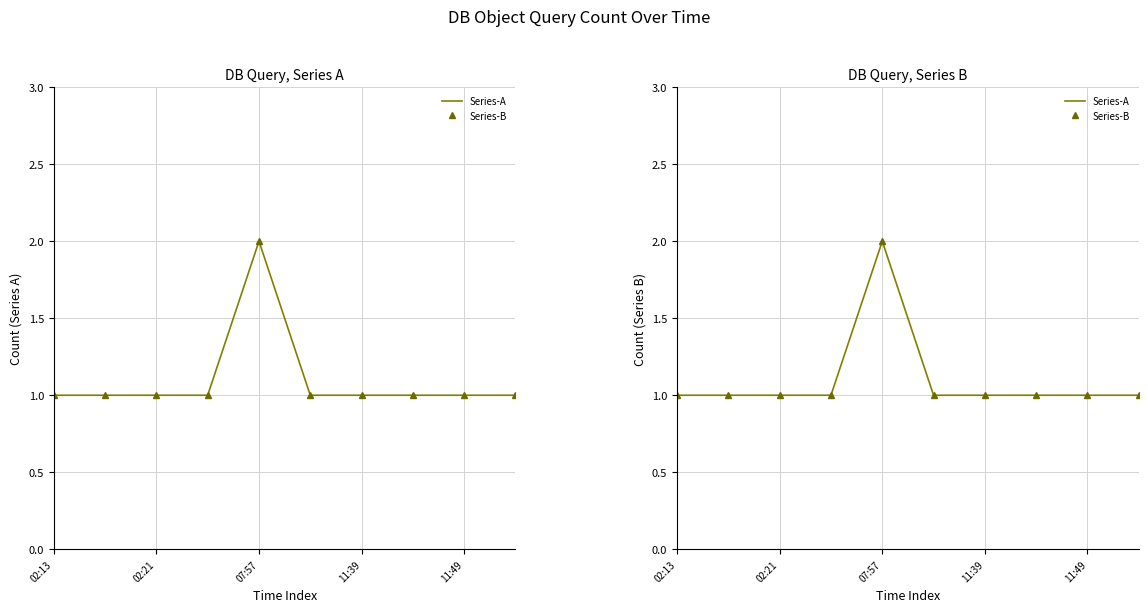

Count the number of data series in this chart.

2